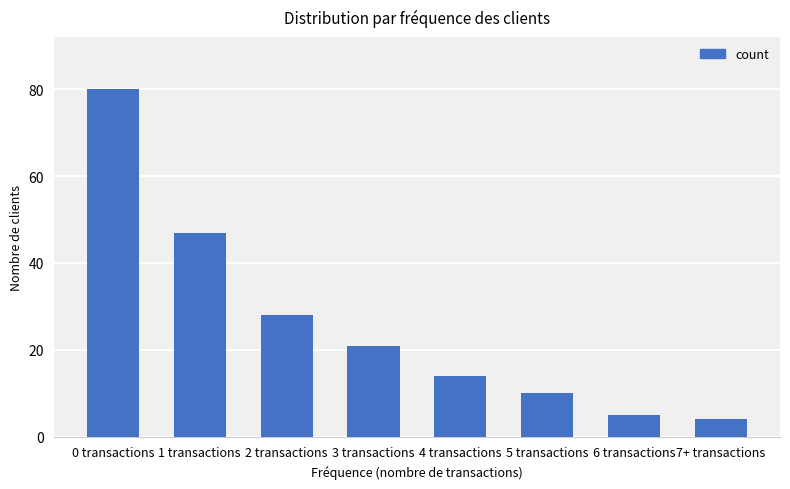

What is the difference between the maximum and second lowest values?

75